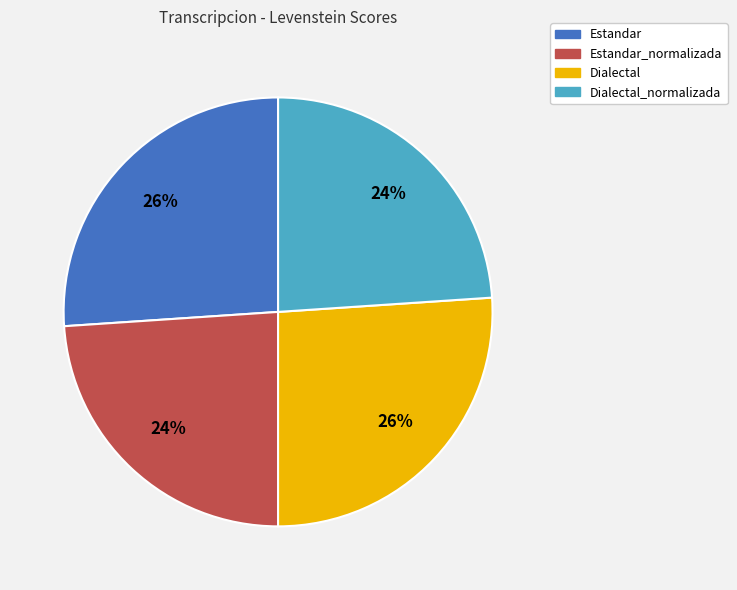

Is there a majority slice in this chart?

No